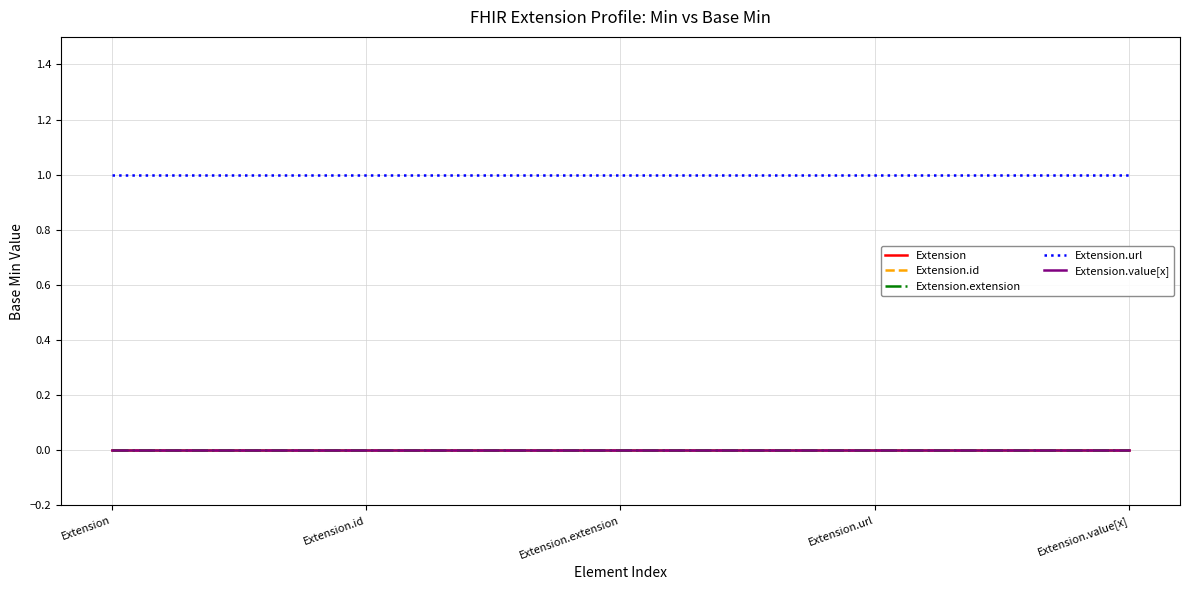

Is this an area chart (filled region under the line)?

No